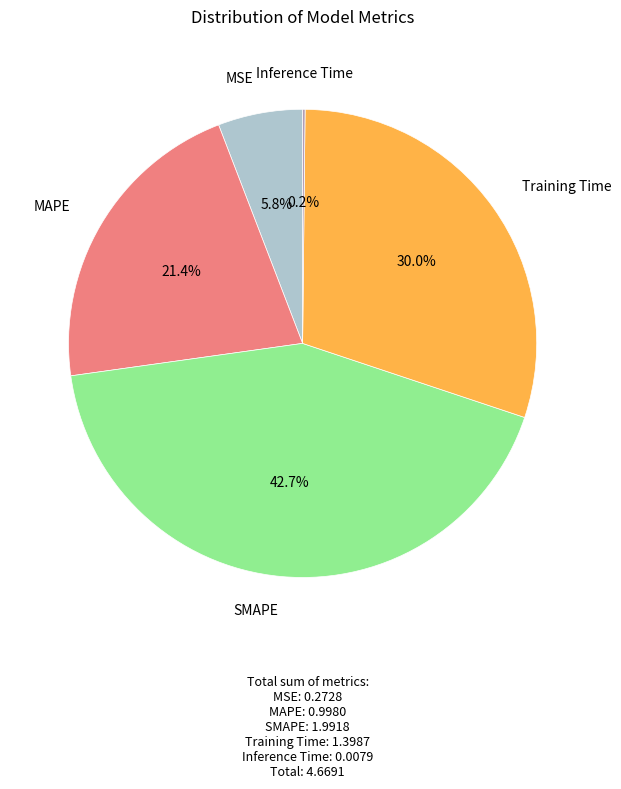

Is there a majority slice in this chart?

No